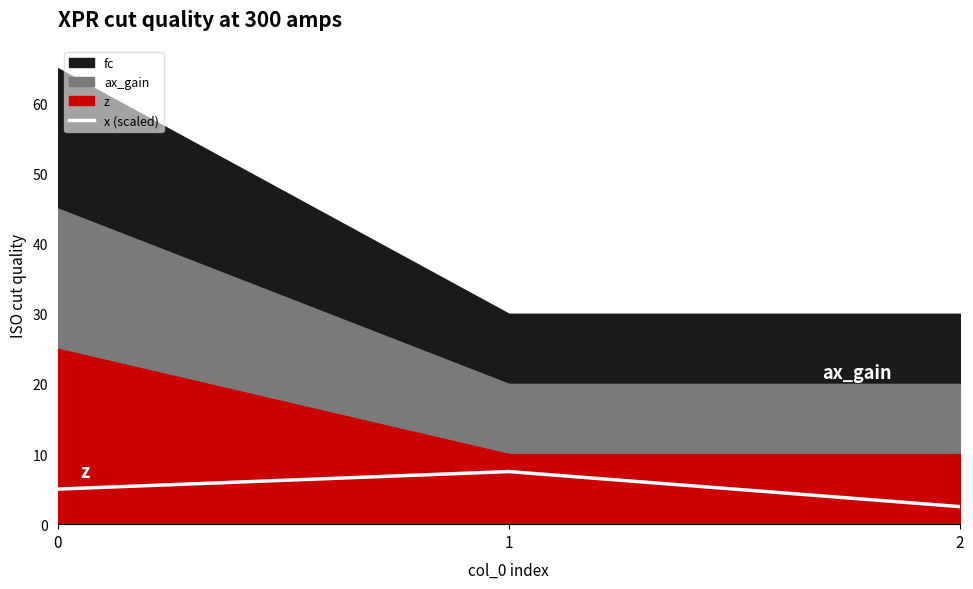

How many values in the x (scaled) series are below 5?

1